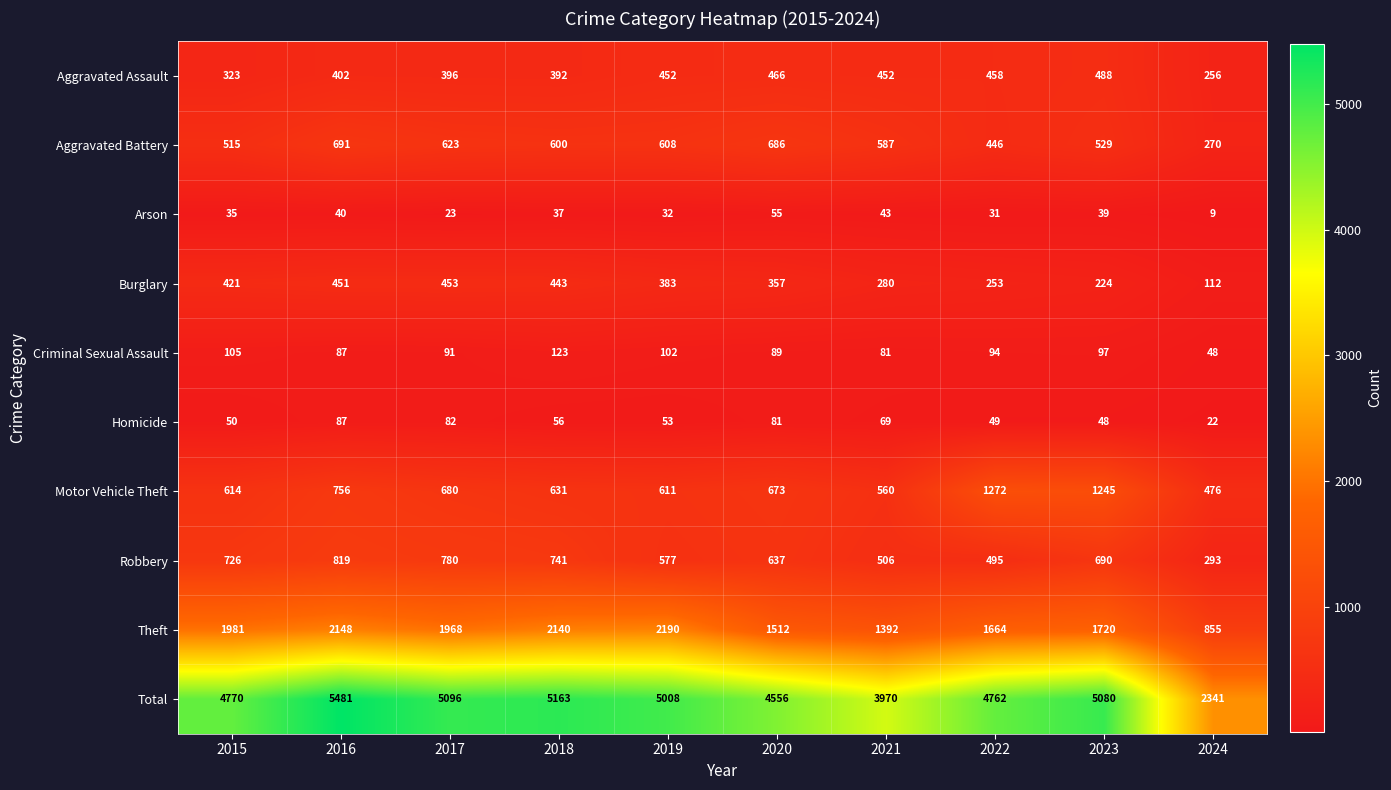

What is the average value of the Arson series?

34